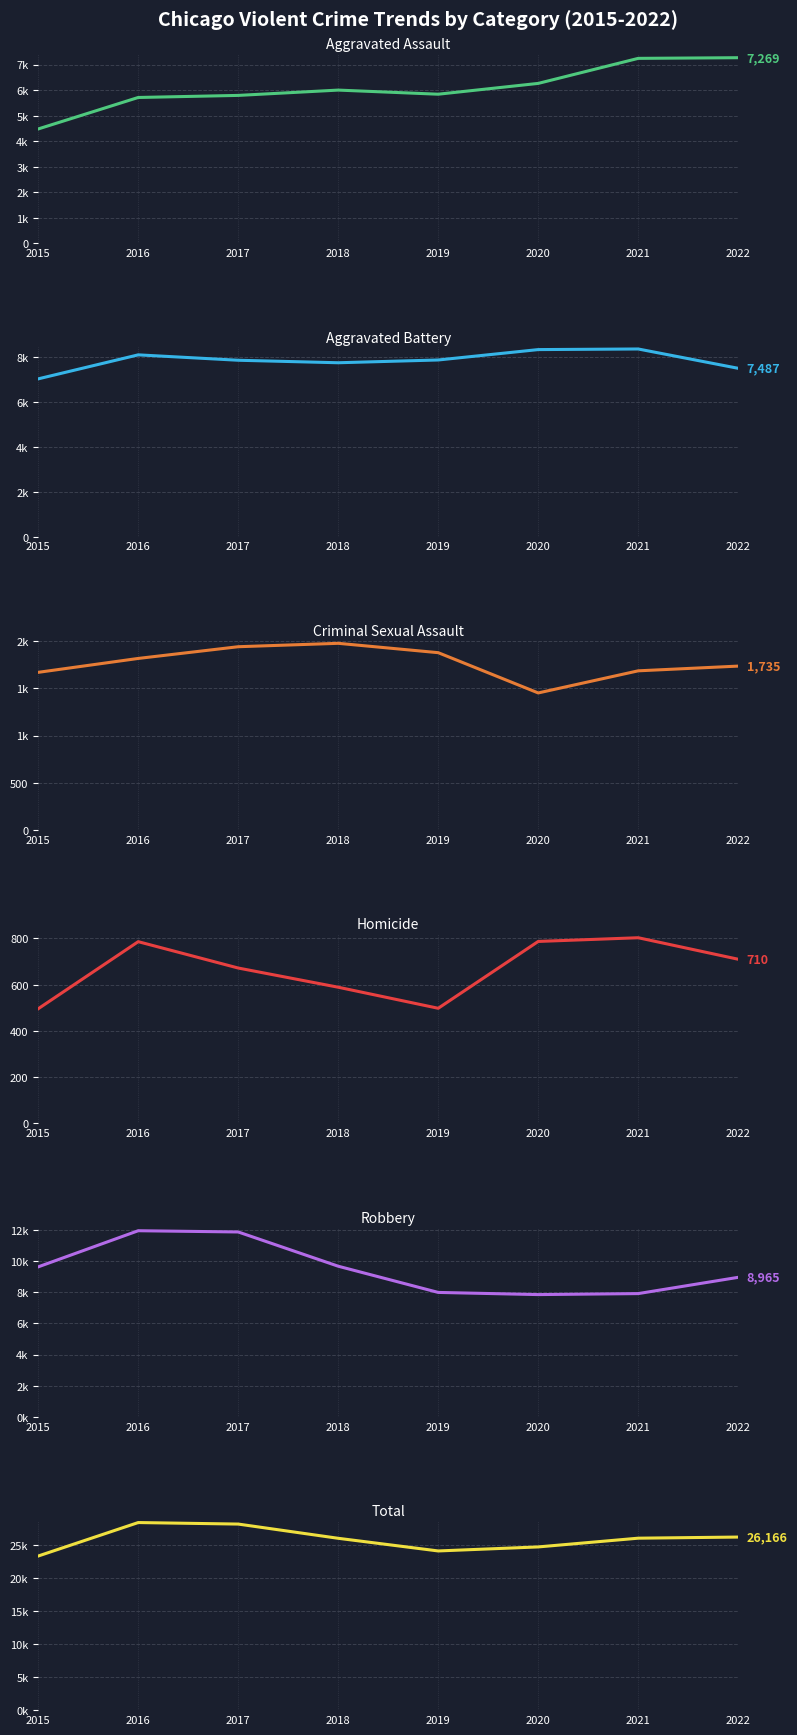

Rank the series by their maximum value, from lowest to highest.

Homicide, Criminal Sexual Assault, Aggravated Assault, Aggravated Battery, Robbery, Total